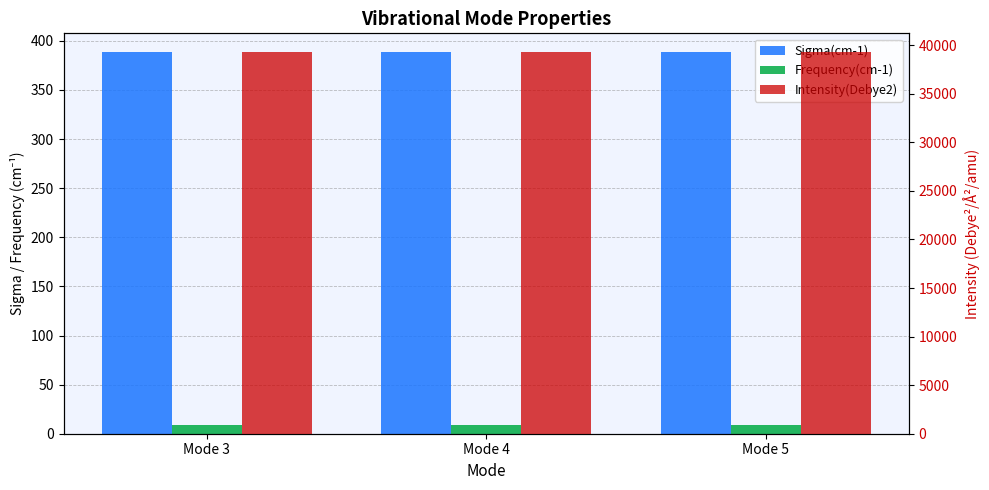

Between Mode 3 and Mode 4, which is larger?

Mode 4